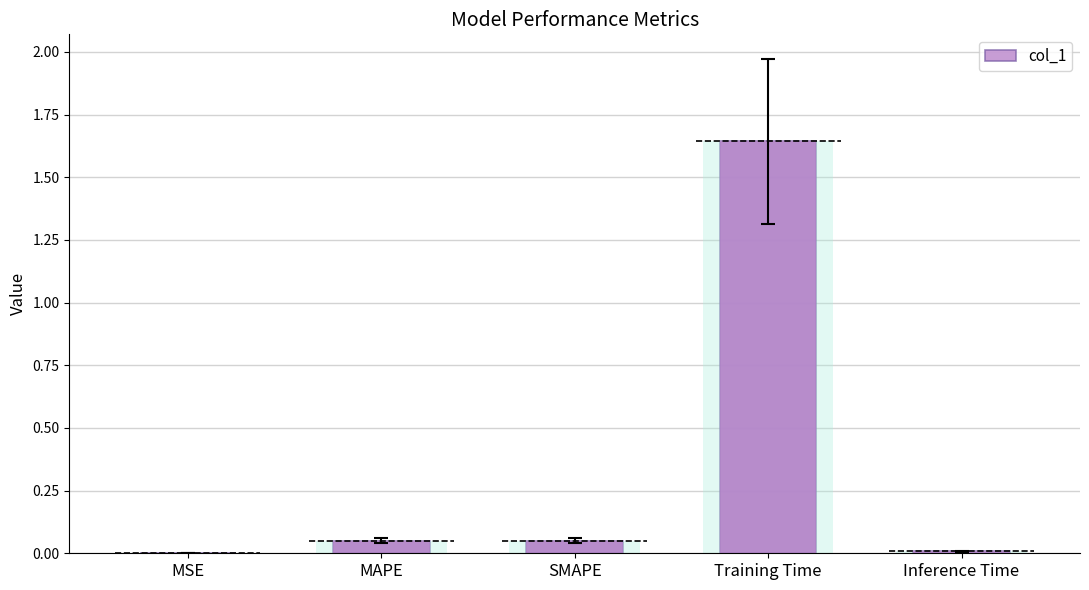

What is the difference between the maximum and minimum values?

1.6